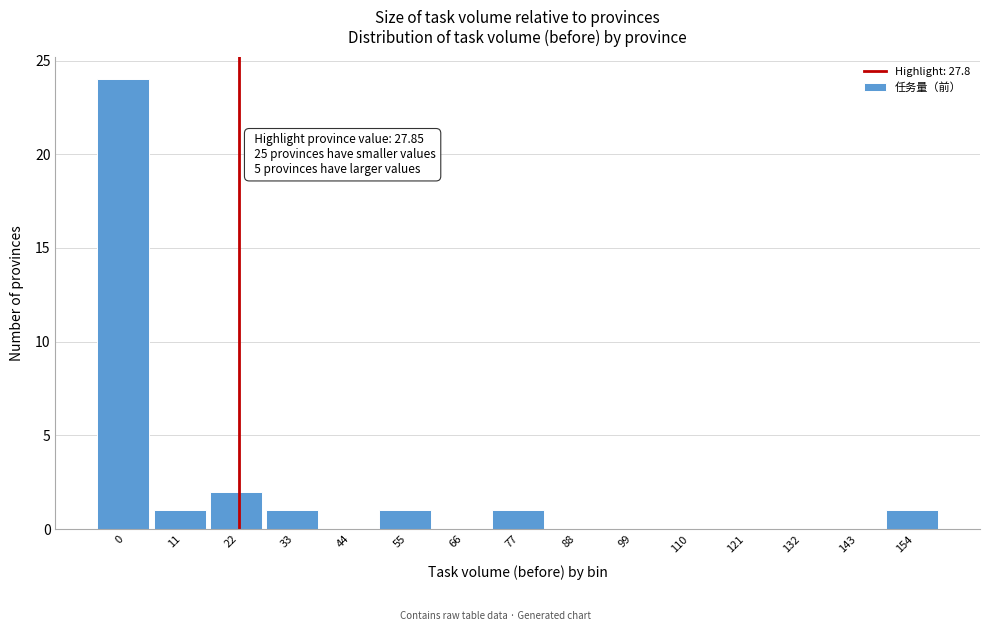

Reading left to right, transcribe all the data shown in this chart.

0=24	11=1	22=2	33=1	44=0	55=1	66=0	77=1	88=0	99=0	110=0	121=0	132=0	143=0	154=1